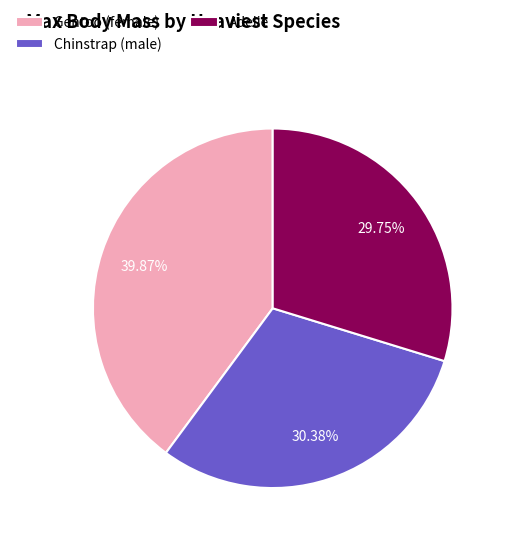

To the nearest percent, what portion does Chinstrap (male) represent?

30%